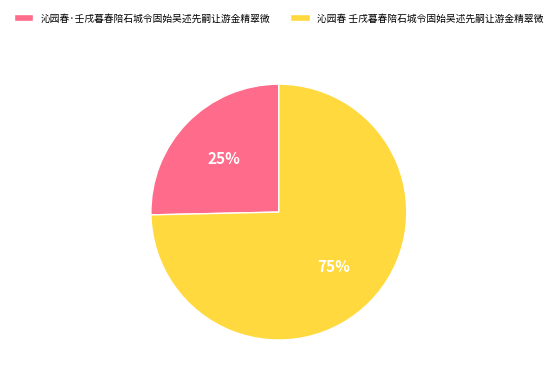

Approximately how many times larger is the value at 沁园春·壬戌暮春陪石城令固始吴述先嗣让游金精翠微 compared to 沁园春 壬戌暮春陪石城令固始吴述先嗣让游金精翠微?

0.3